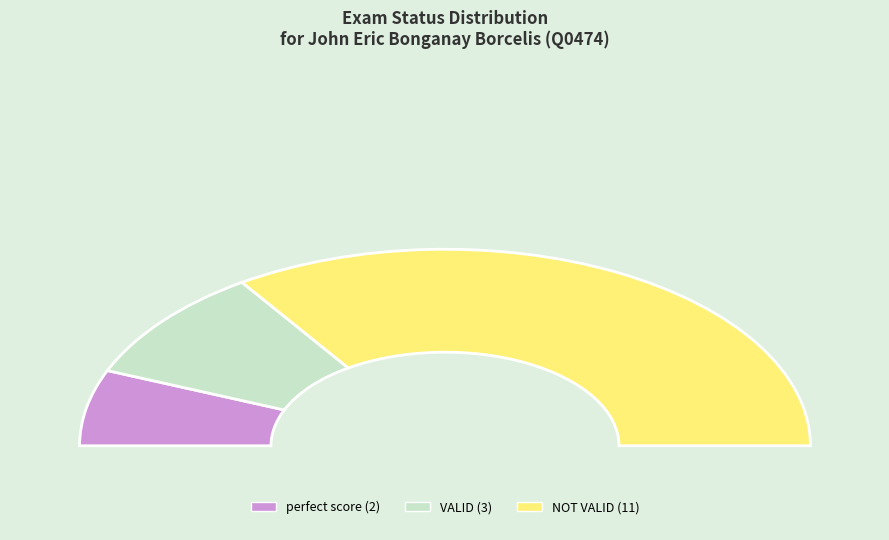

To the nearest percent, what is the average slice percentage?

33%